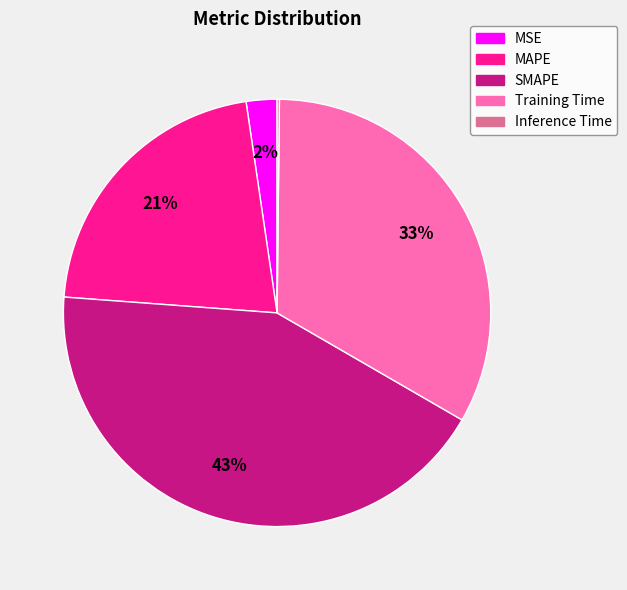

Do Training Time and SMAPE together represent more than half of the pie?

Yes